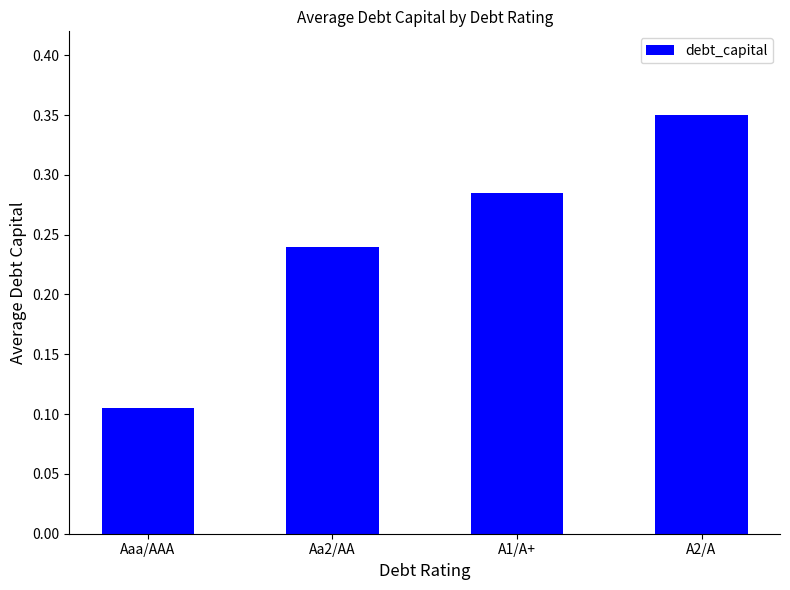

Rank the categories by value from lowest to highest.

Aaa/AAA, Aa2/AA, A1/A+, A2/A